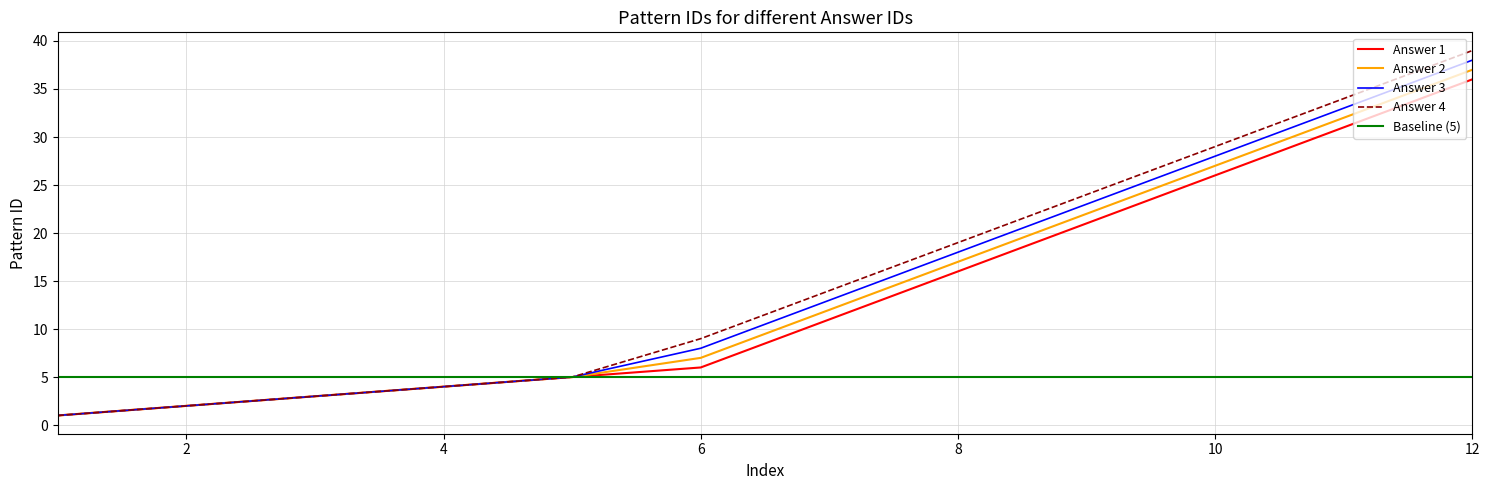

Which series has the largest total across all categories?

answerid_4